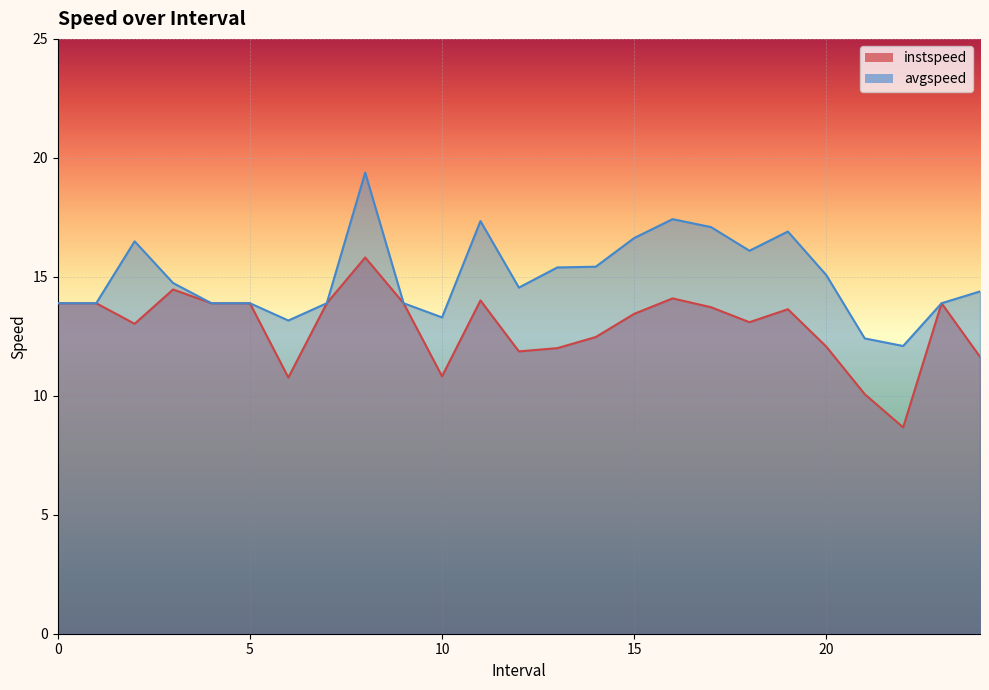

What is the average value of the avgspeed series?

15.0